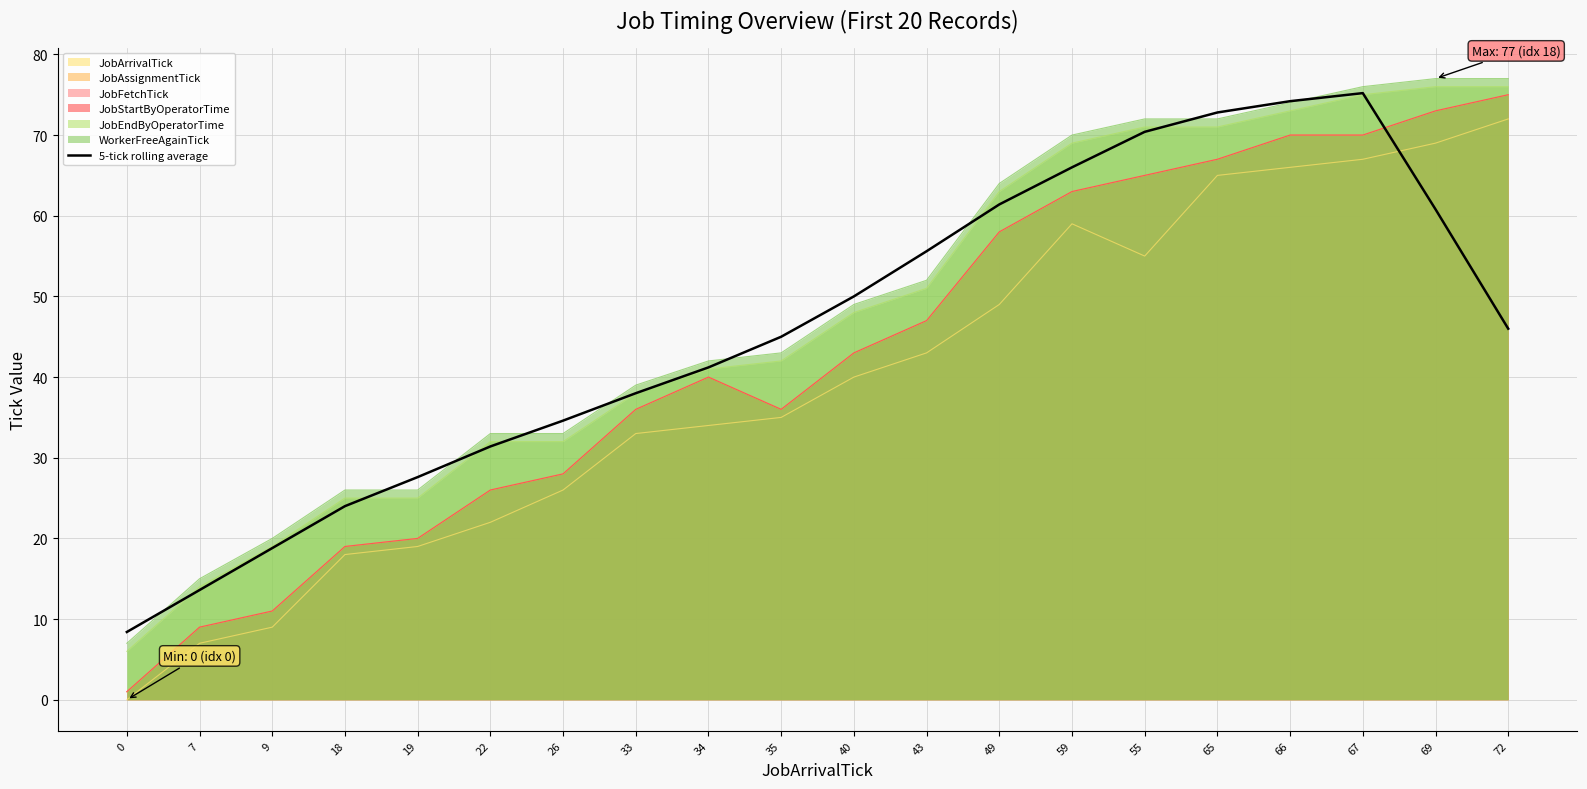

Count the number of values greater than 46.

9